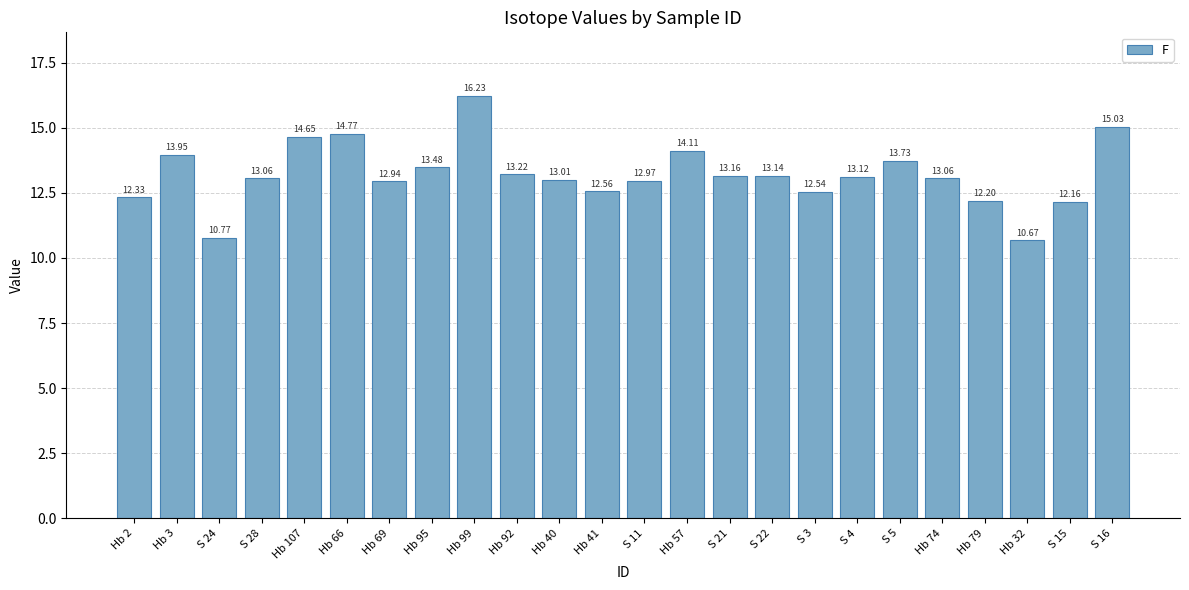

What is the label of the 11th bar from the left?

Hb 40